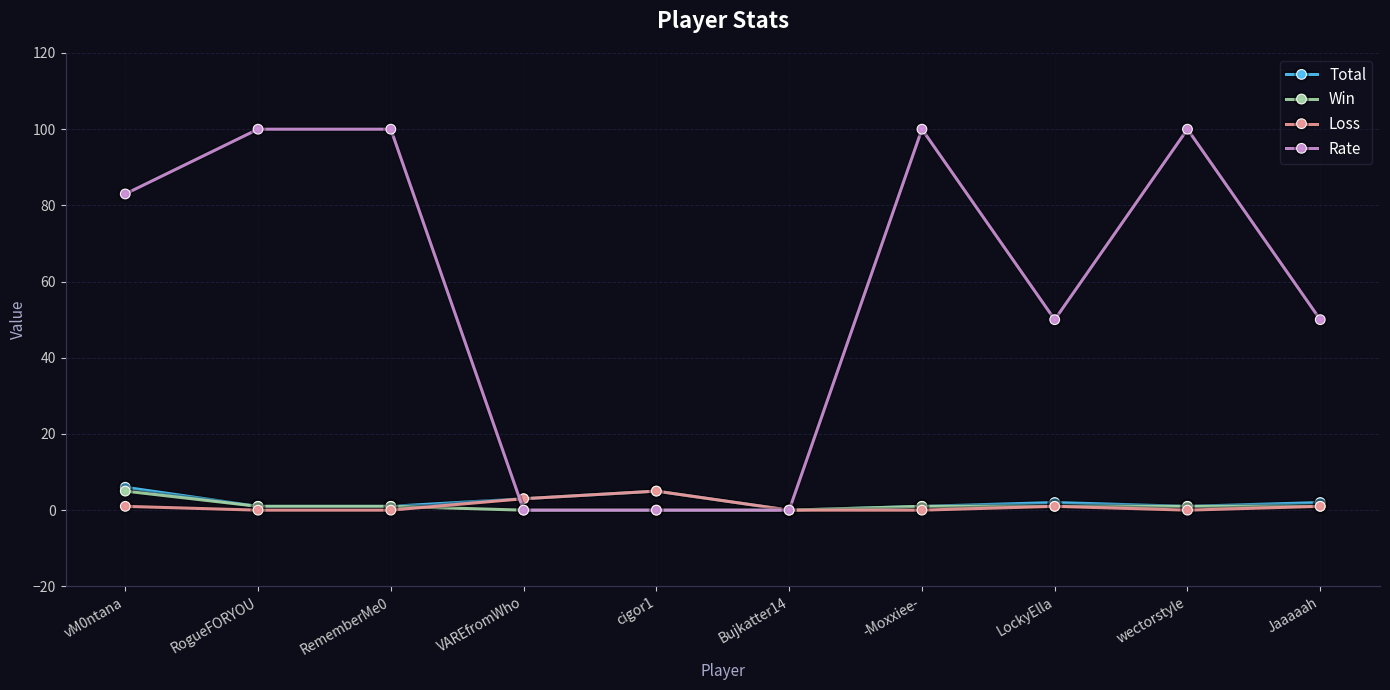

Which series changed the most between LockyElla and wectorstyle?

Rate